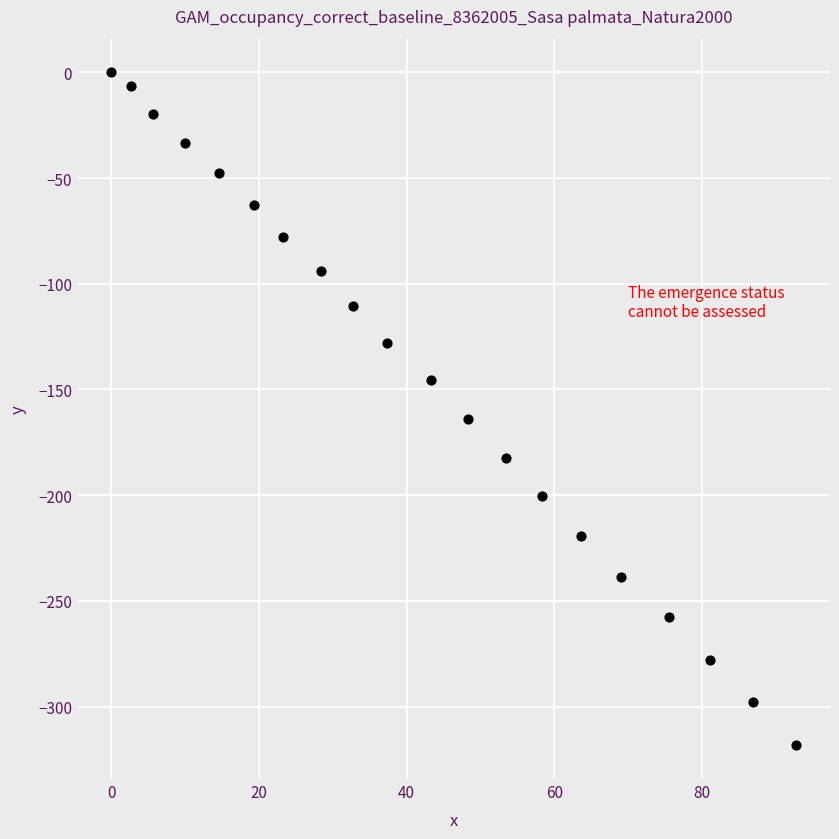

What is the range of Y values (max minus min)?

318.3